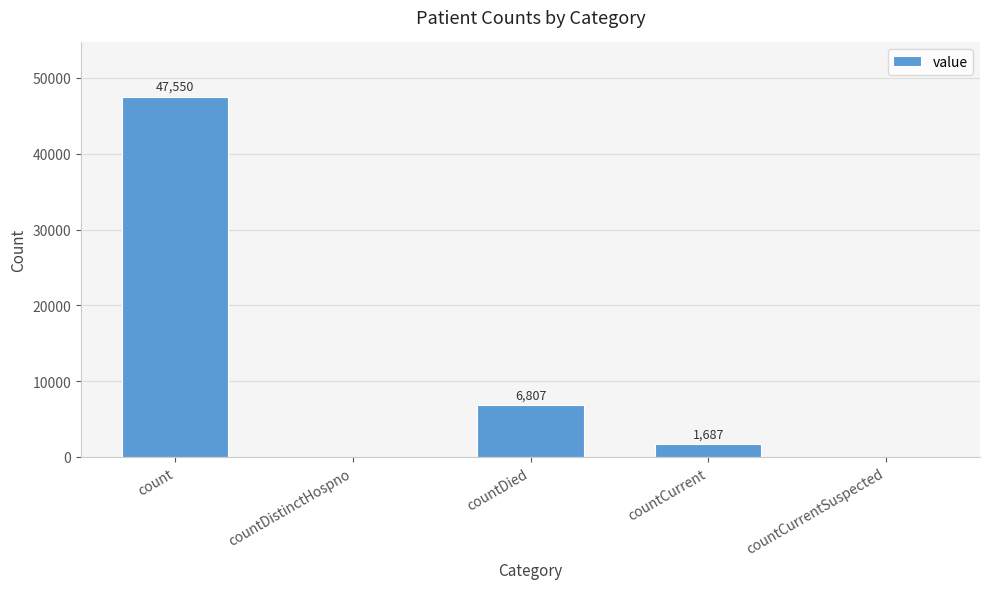

The value at countDied is 6807. True or false?

True